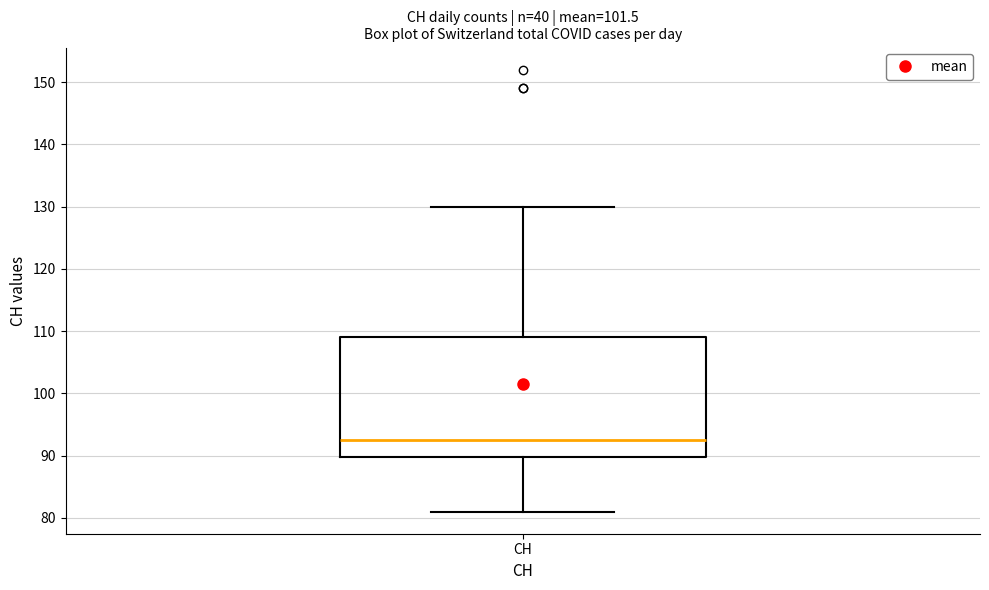

Where does the median line of the box for CH sit on the y-axis? The values are not printed on the chart, so give them approximately, as read against the axis.

93